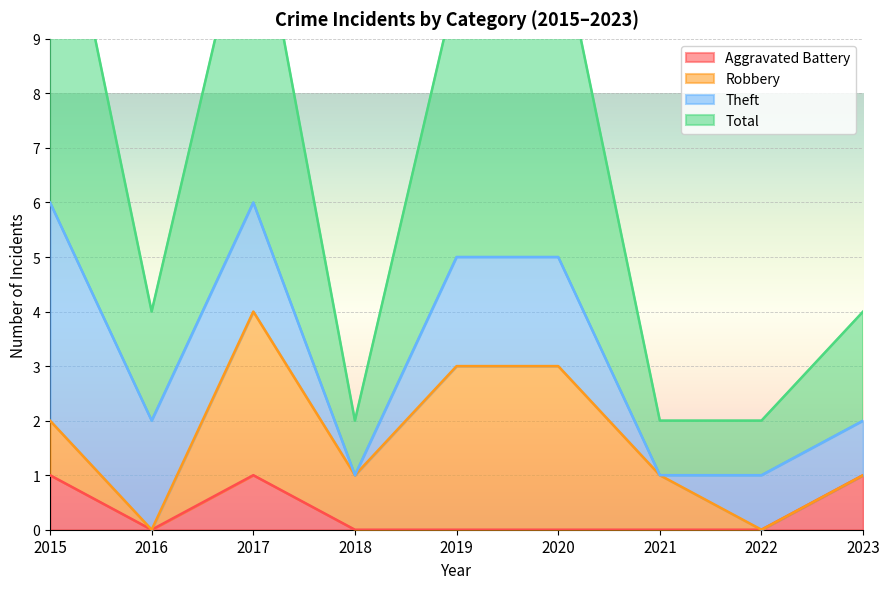

True or false: Total and Aggravated Battery intersect in this chart.

False